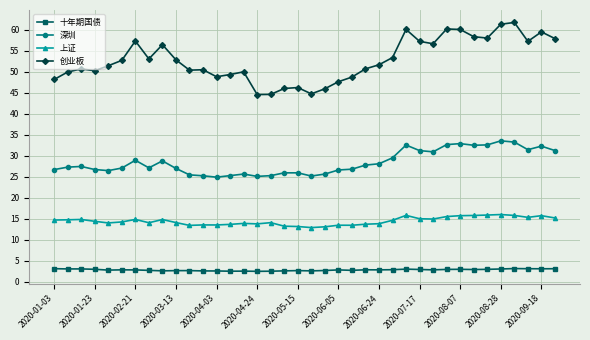

What is the value of the 十年期国债 point at the 36th from the left?

3.1